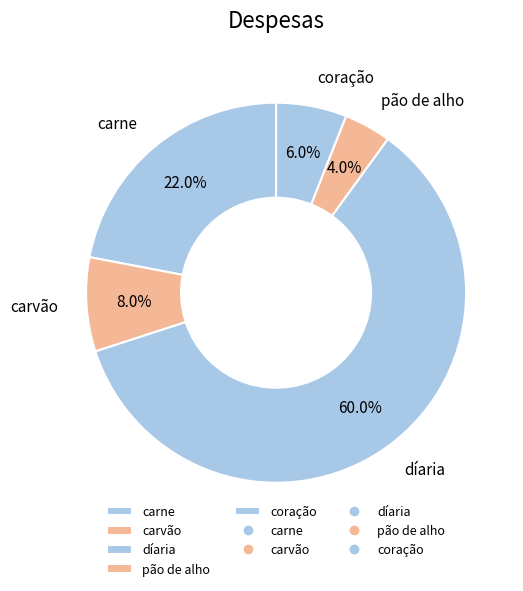

Between díaria and carvão, which is larger?

díaria